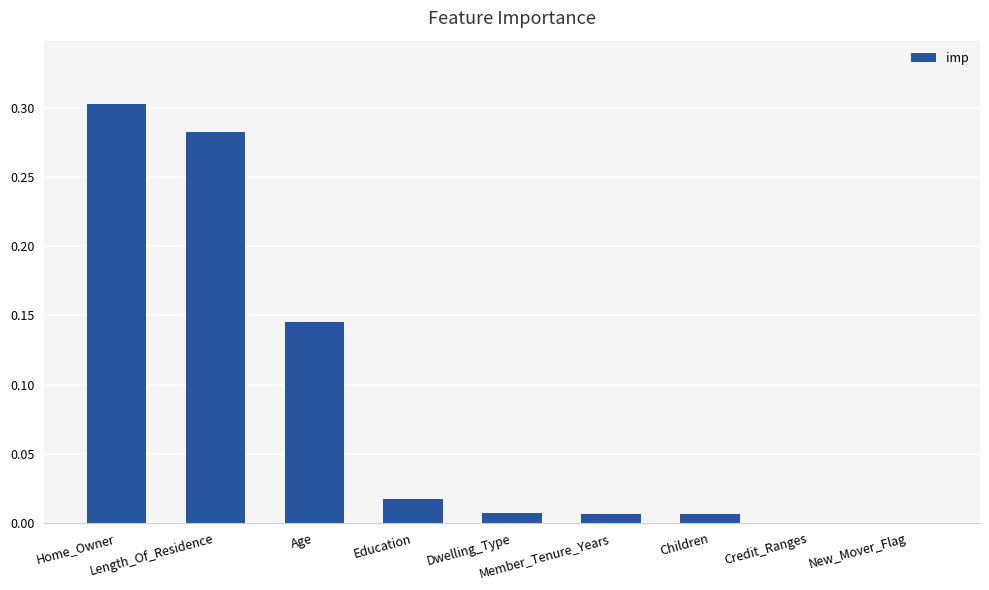

Are the bars horizontal?

No